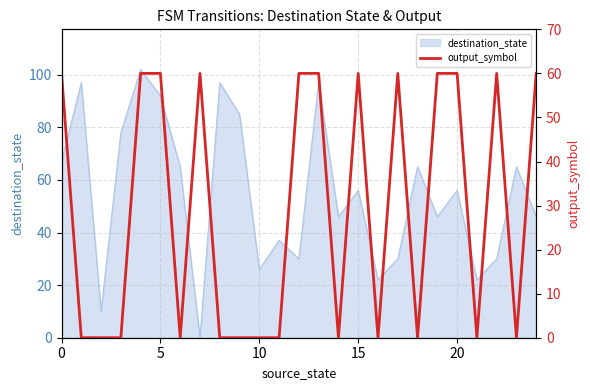

Reading right to left, what are all the values shown in this chart?

60	0	60	0	60	60	0	60	0	60	0	60	60	0	0	0	0	60	0	60	60	0	0	0	60